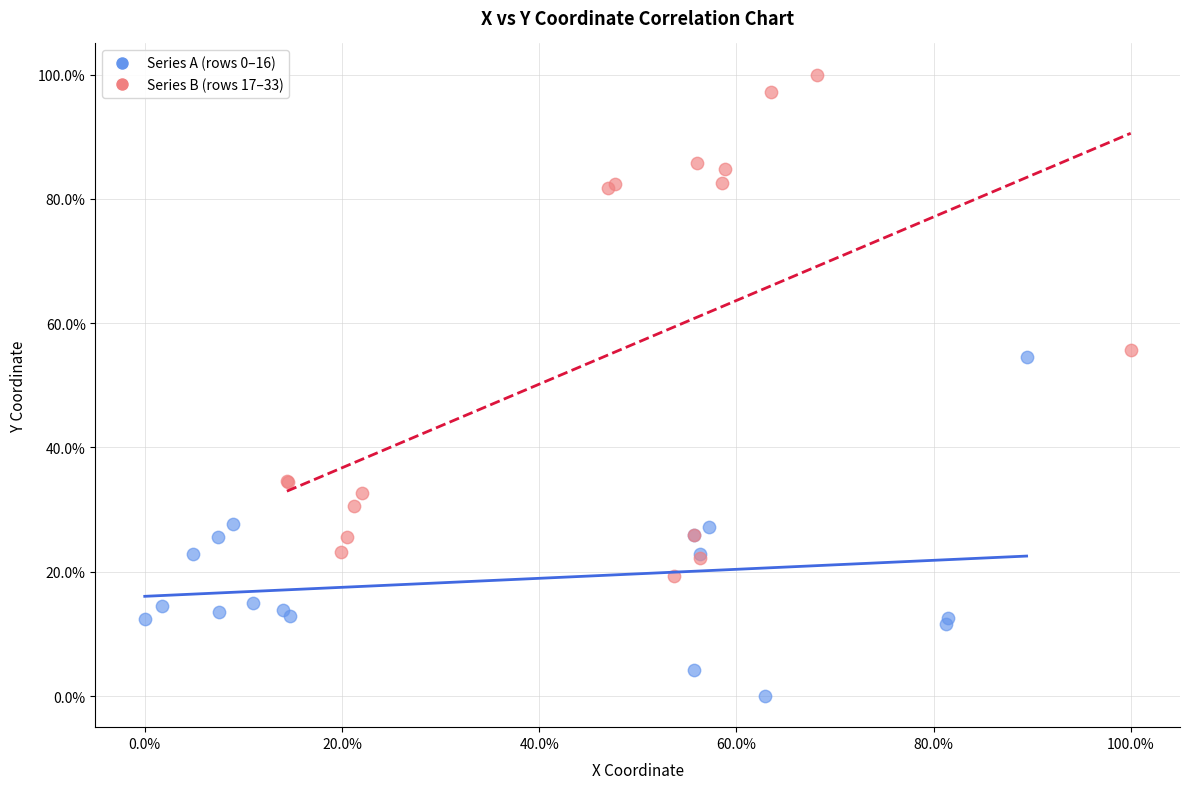

Which series contains the highest Y value?

Series B (rows 17–33)